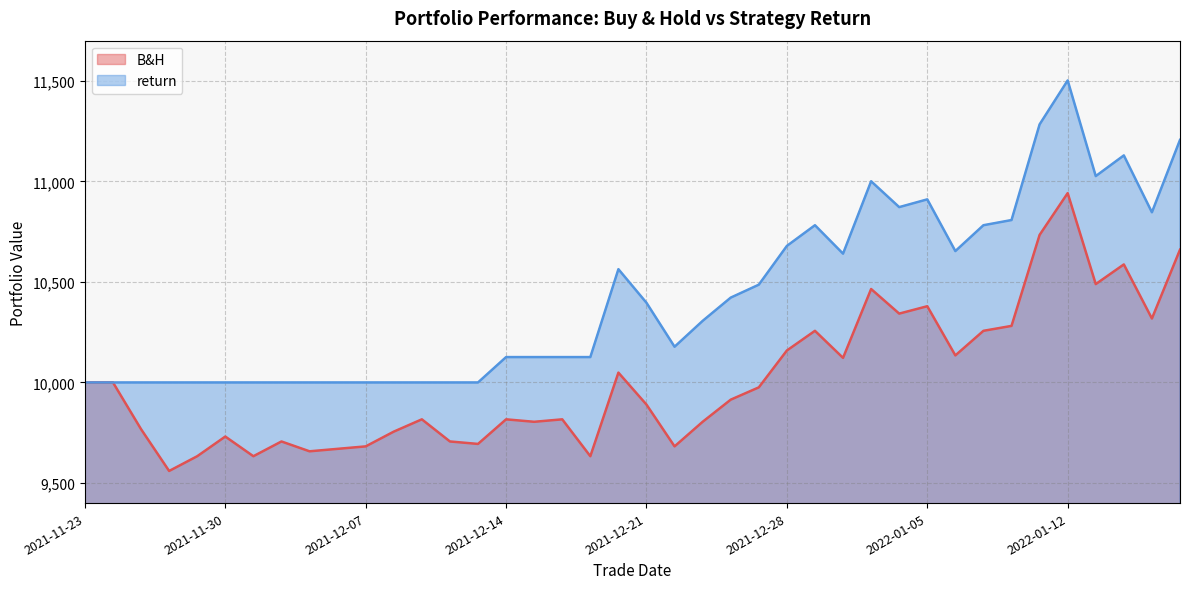

The value of return at 2022-01-11 is 19297.4. True or false?

False